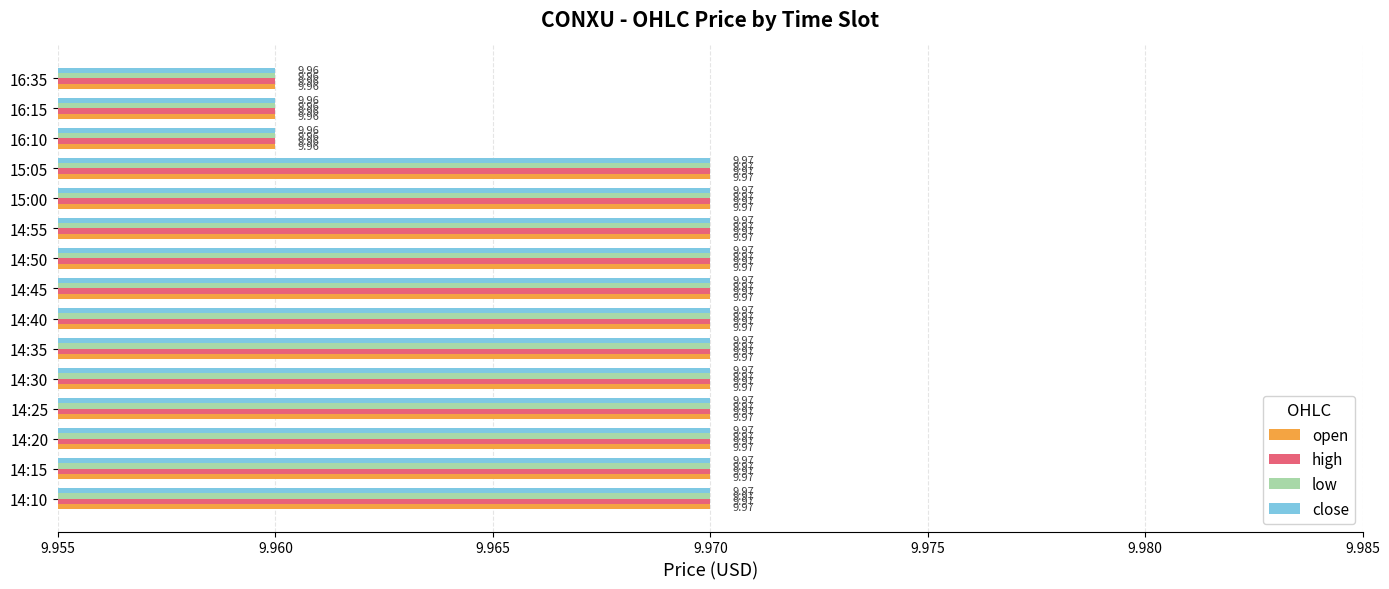

What is the sum of the high values at 14:25 and 16:10?

19.9